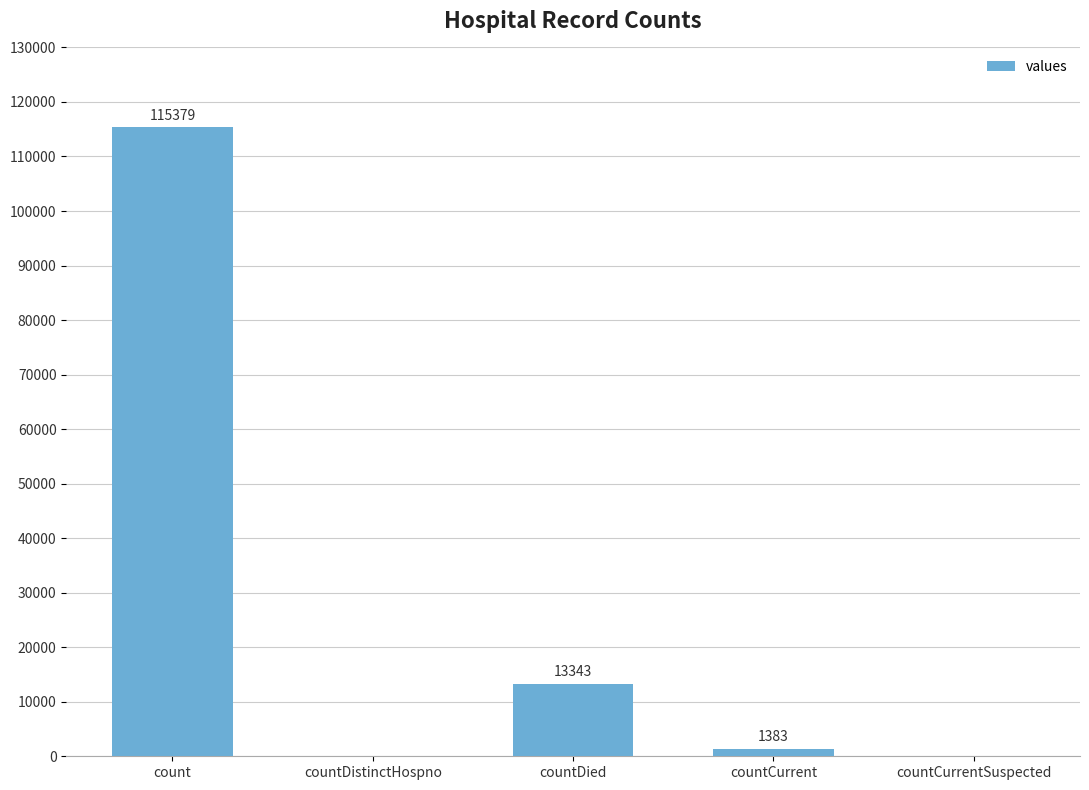

The chart shows a value of 37203 at count. True or false?

False